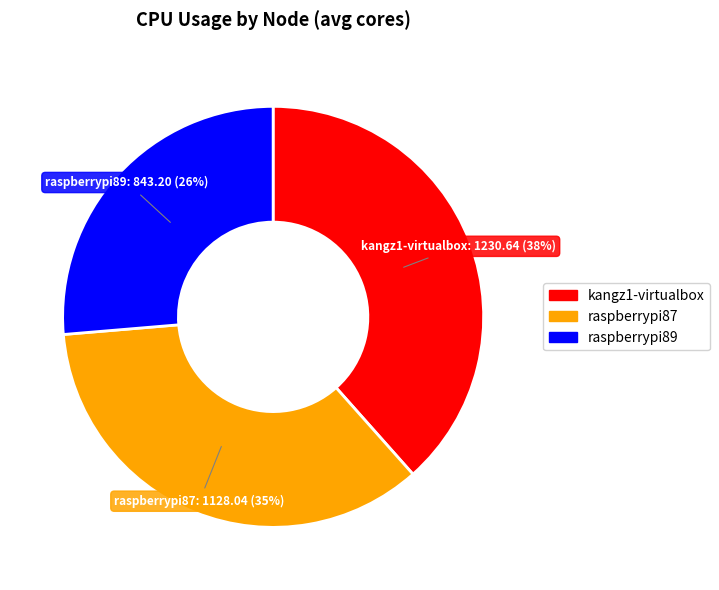

Does raspberrypi89 account for over 50% of the chart?

No